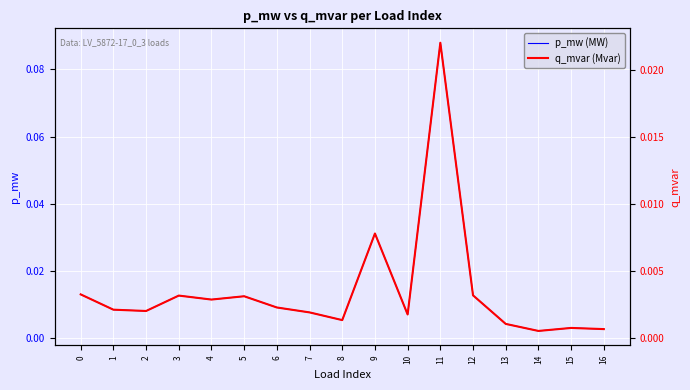

Where is the first local maximum for p_mw (MW)?

3